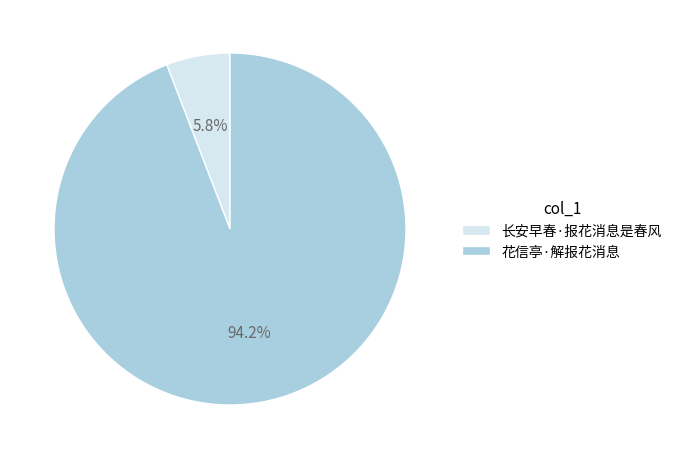

Is there a majority slice in this chart?

Yes